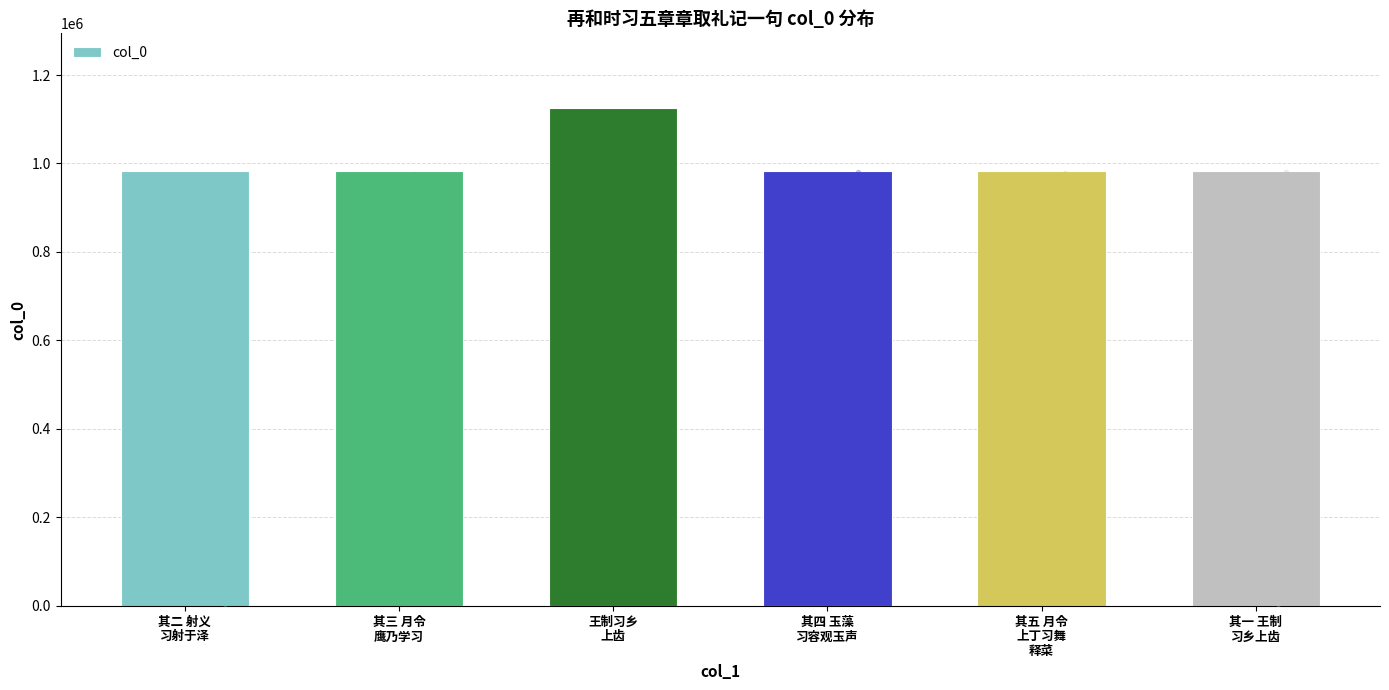

Approximately how many times larger is the value at 其二 射义
习射于泽 compared to 王制习乡
上齿?

0.9